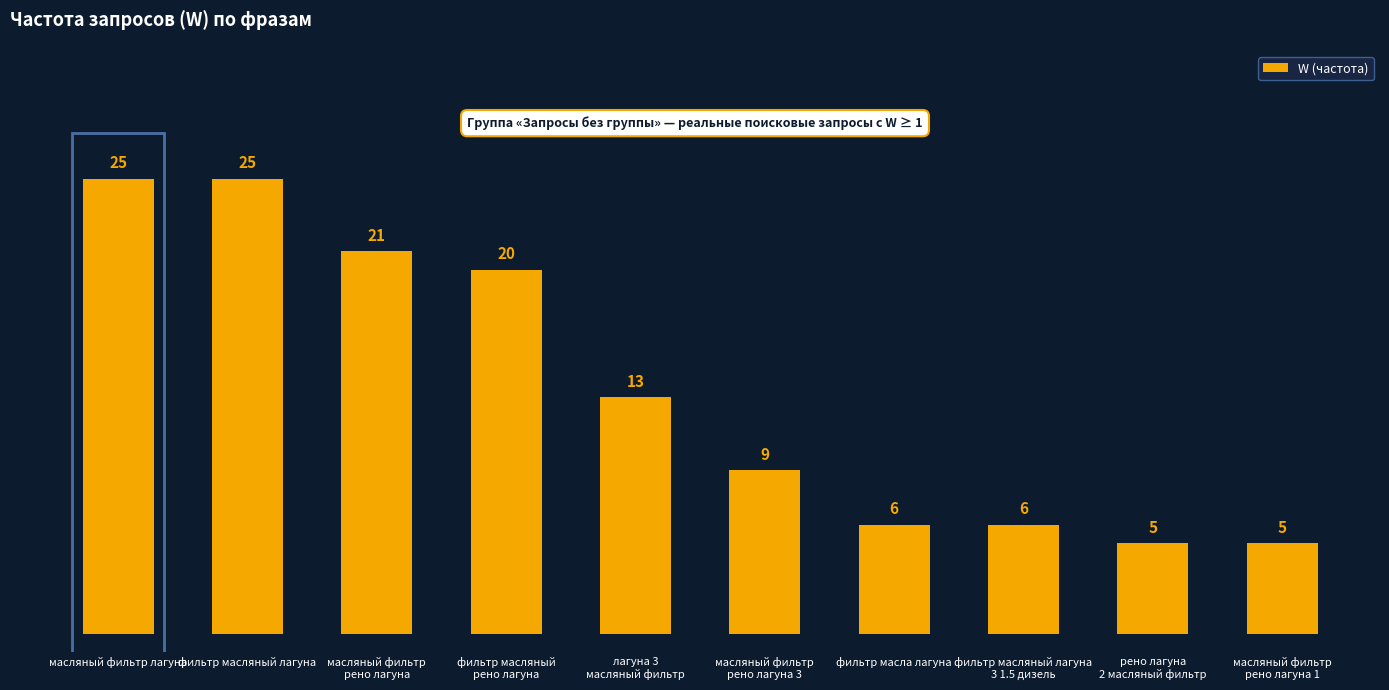

Are the bars horizontal?

No